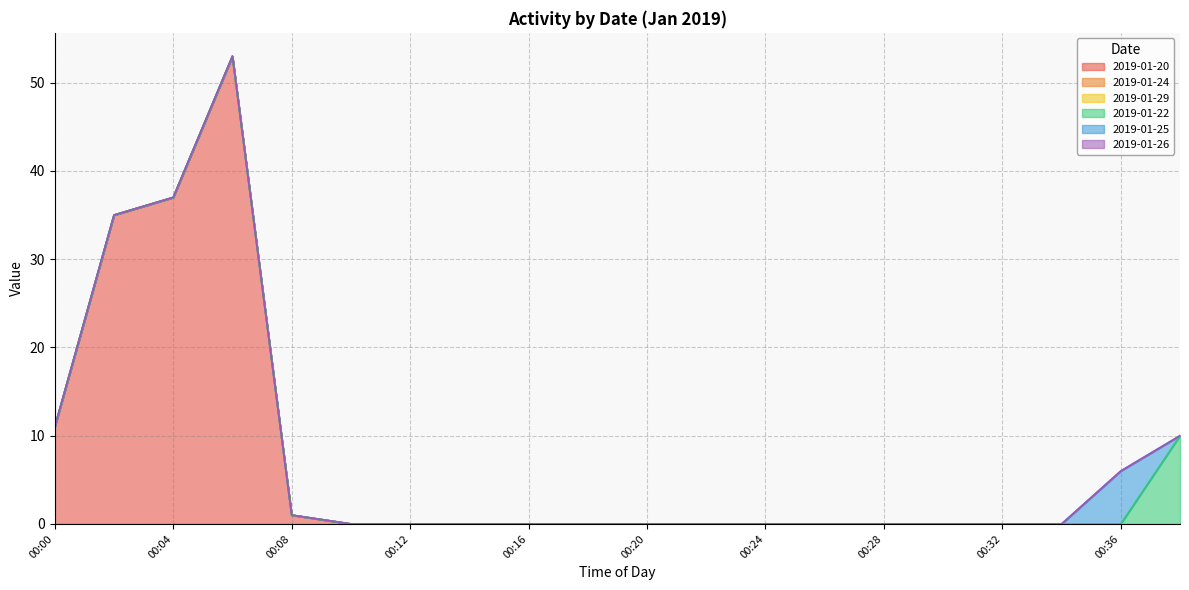

Rank the series at 00:32 from lowest to highest value.

2019-01-20, 2019-01-24, 2019-01-29, 2019-01-22, 2019-01-25, 2019-01-26